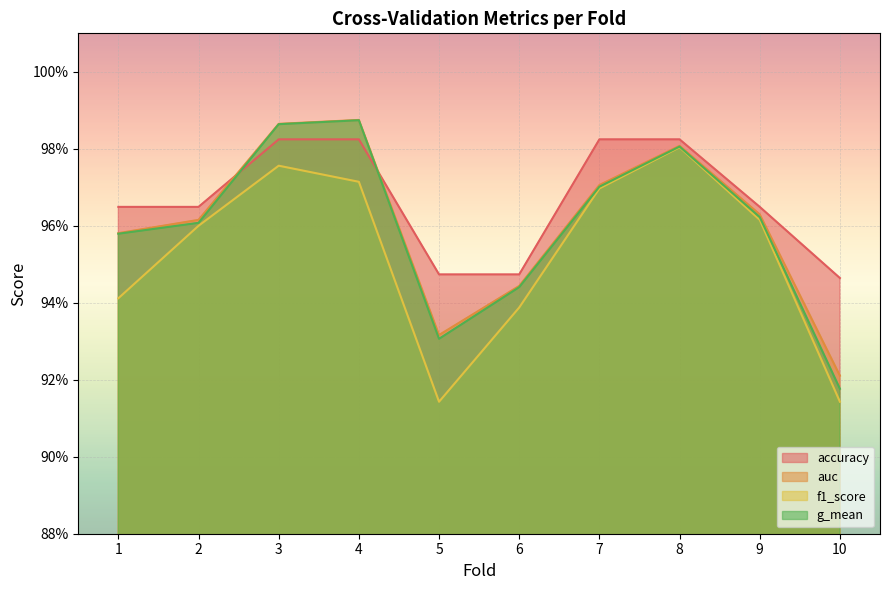

True or false: accuracy has more than 0 interior local peaks.

False